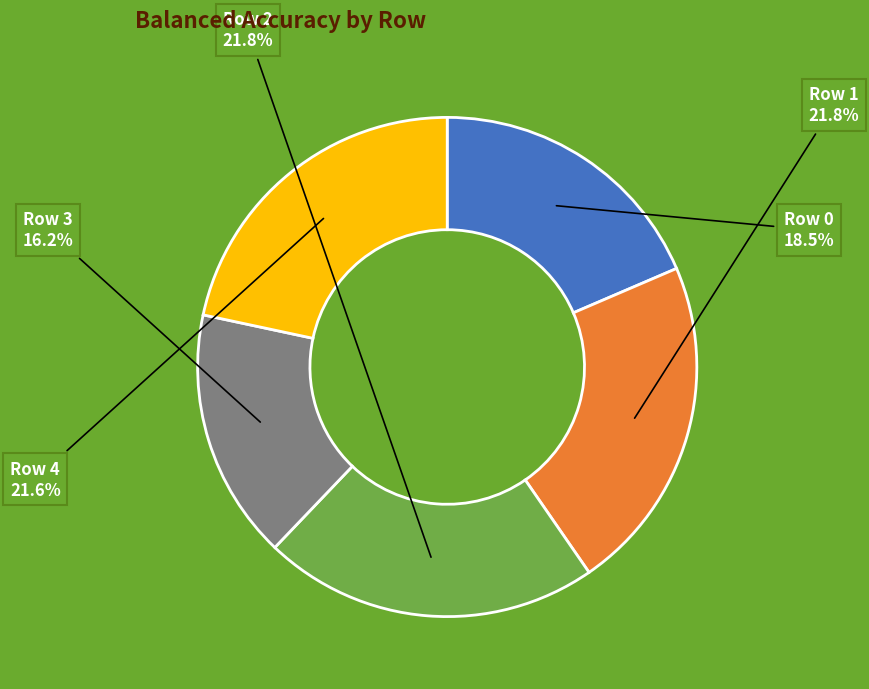

Is there a majority slice in this chart?

No